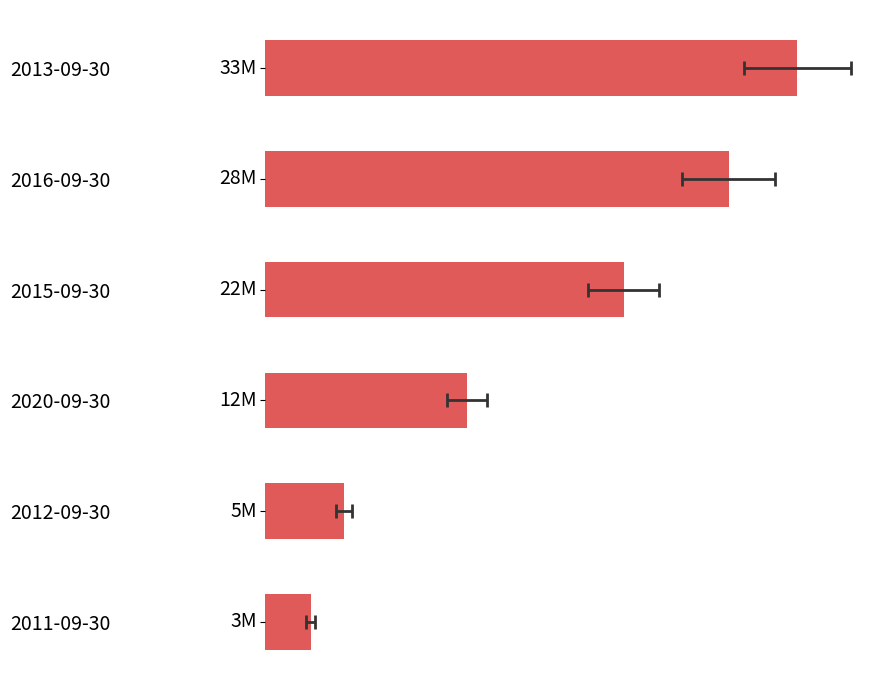

How many series are shown in this chart?

1